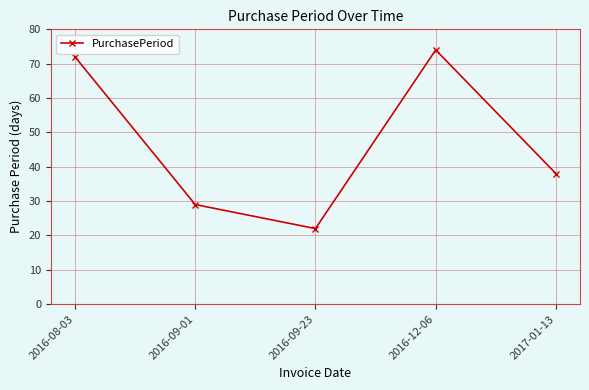

Rank the categories by value from lowest to highest.

2016-09-23, 2016-09-01, 2017-01-13, 2016-08-03, 2016-12-06